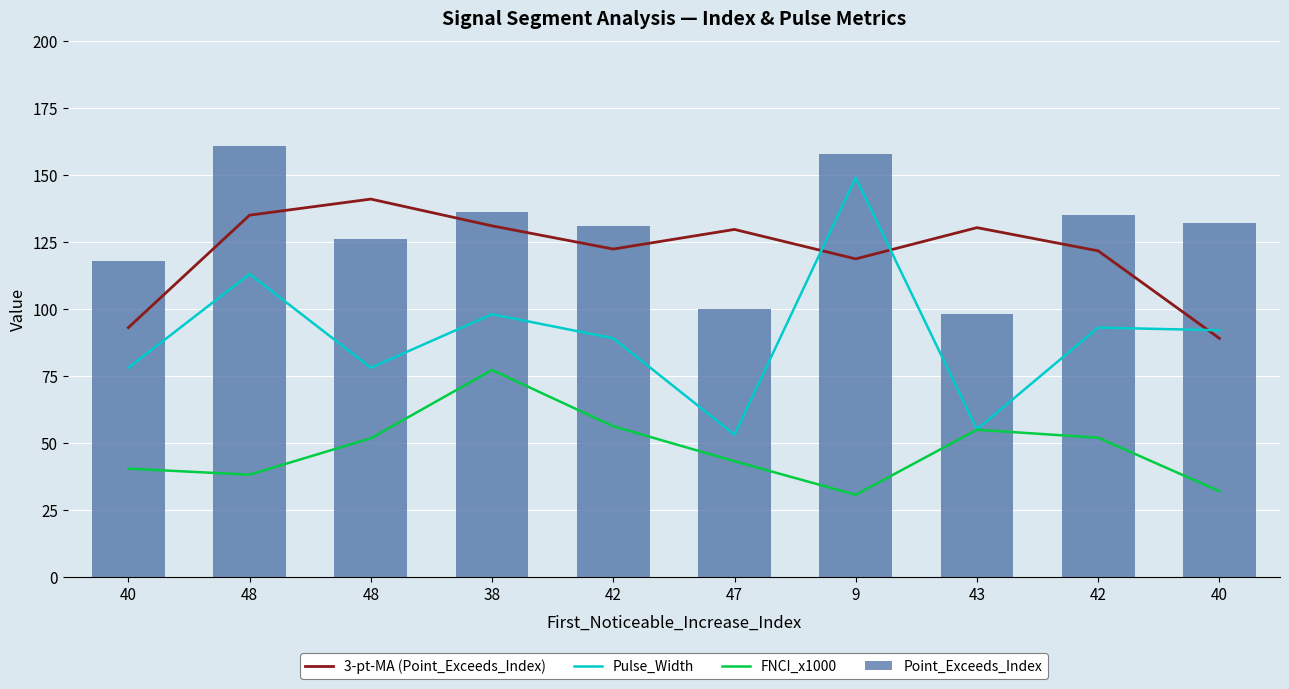

What is the label of the 3rd bar from the left?

48